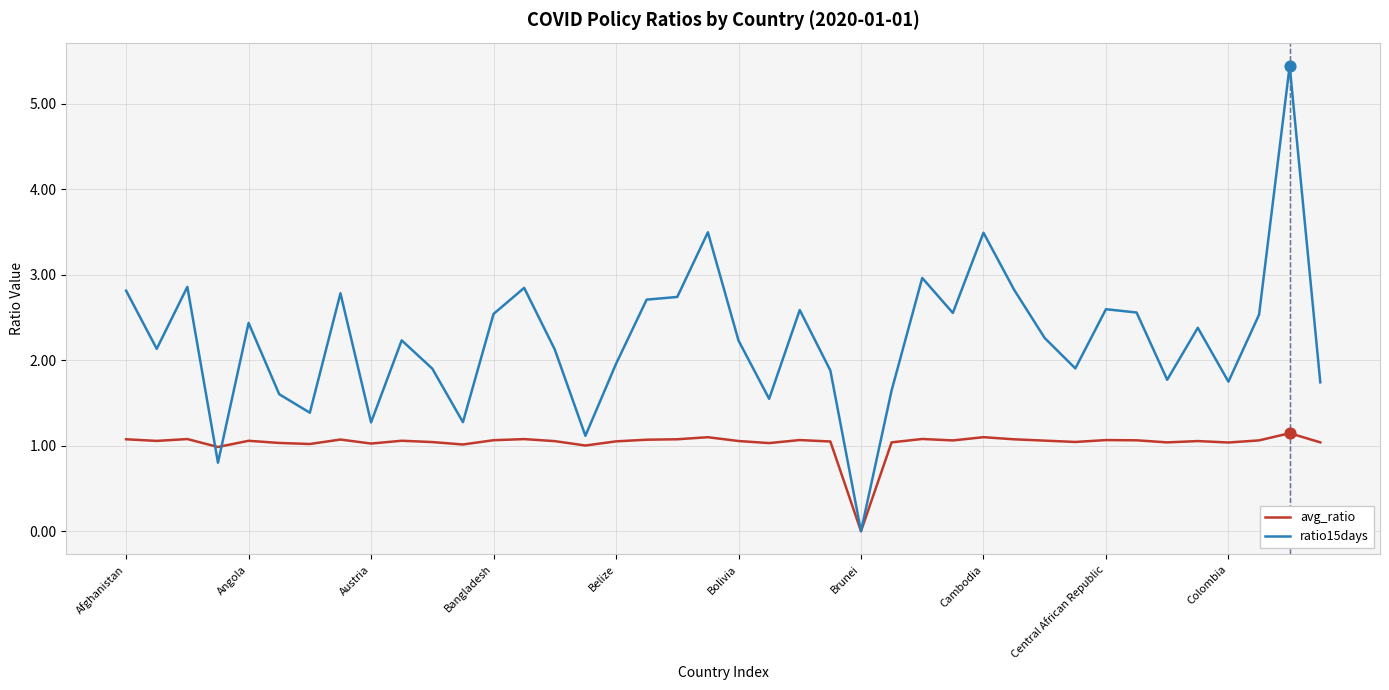

Which series has the largest range (max minus min)?

ratio15days